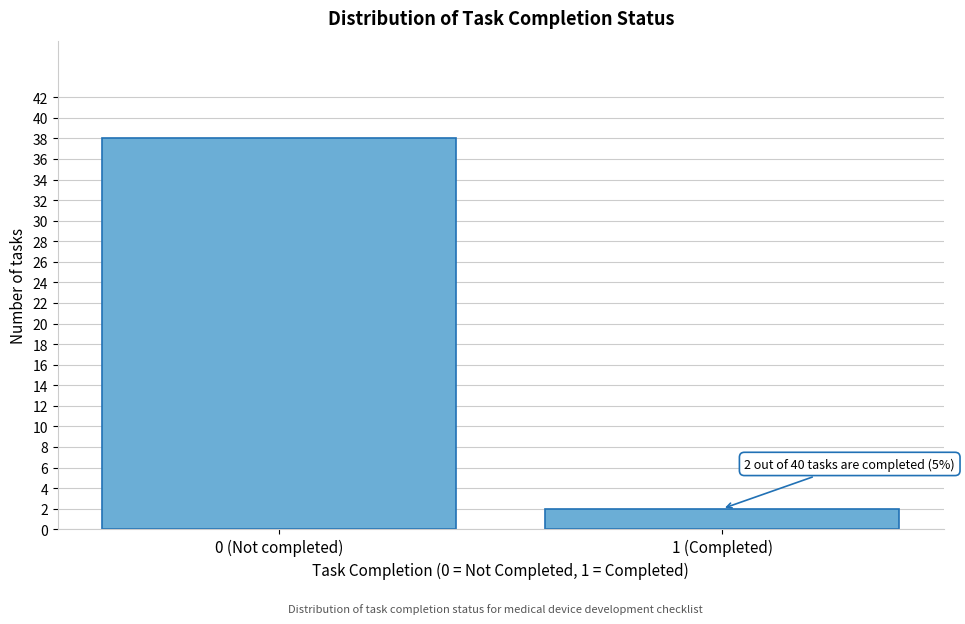

Reading left to right, extract all data points from this chart.

0 (Not completed)=38	1 (Completed)=2